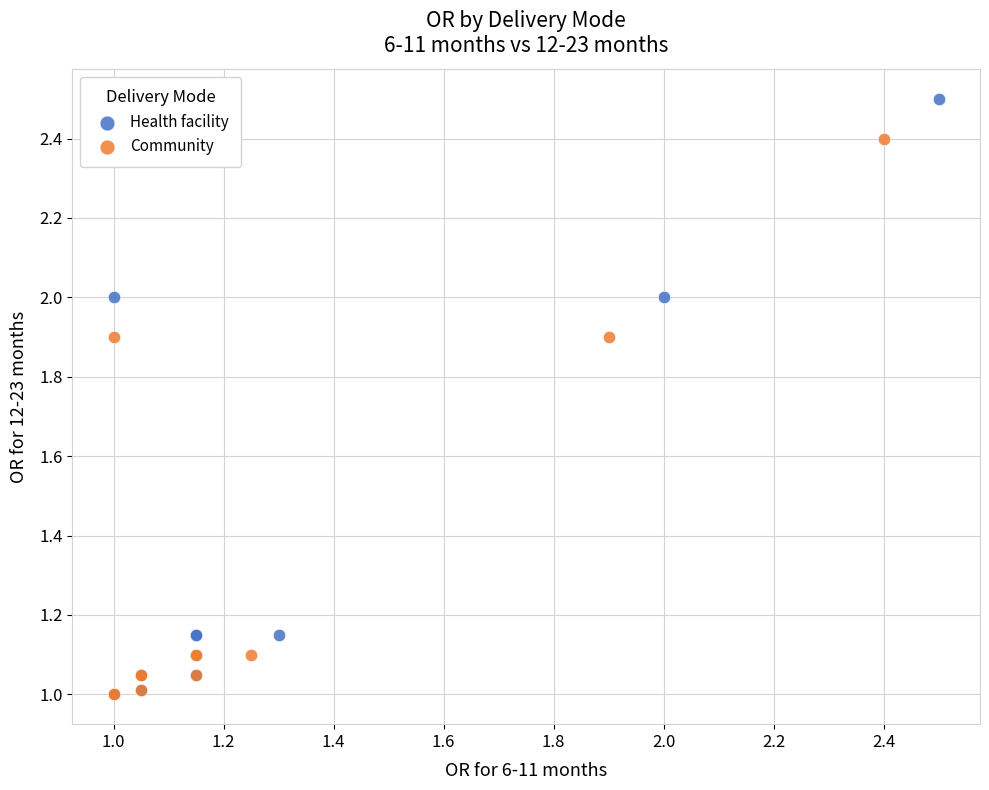

Which series has the widest spread of Y values?

Health facility